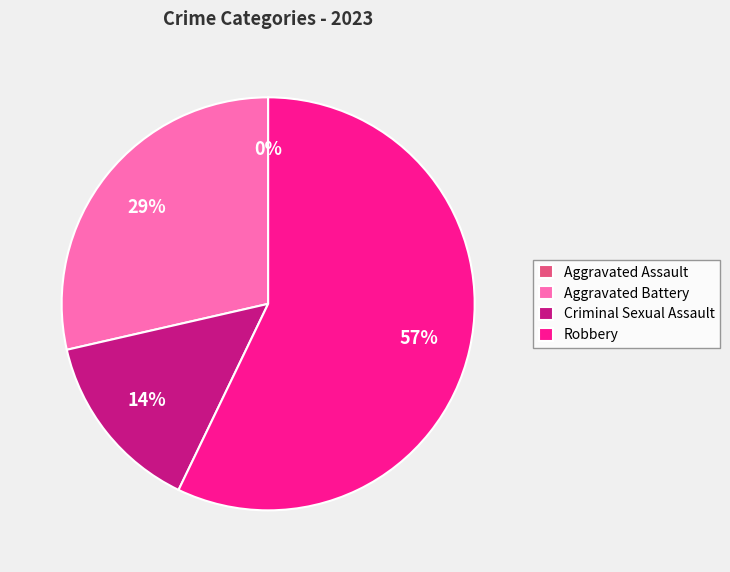

How many slices are in this pie chart?

4